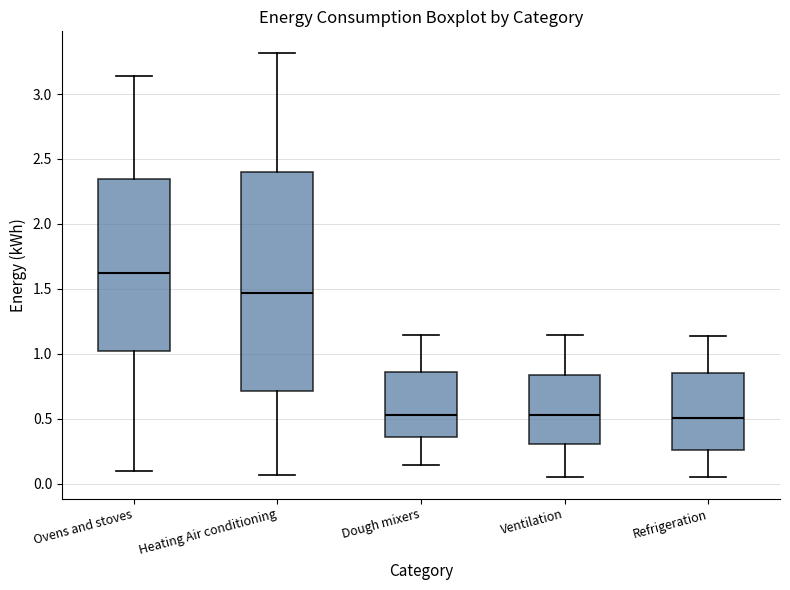

Reading left to right, transcribe this box plot: for each box, give where its median line is, the range the box spans, and where its two whiskers end, as read against the y-axis. The values are not printed on the chart, so give them approximately, as read against the axis.

Ovens and stoves: median 1.60, box 1.00 to 2.35, whiskers 0.10 to 3.15
Heating Air conditioning: median 1.45, box 0.70 to 2.40, whiskers 0.05 to 3.30
Dough mixers: median 0.55, box 0.35 to 0.85, whiskers 0.15 to 1.15
Ventilation: median 0.55, box 0.30 to 0.85, whiskers 0.05 to 1.15
Refrigeration: median 0.50, box 0.25 to 0.85, whiskers 0.05 to 1.15